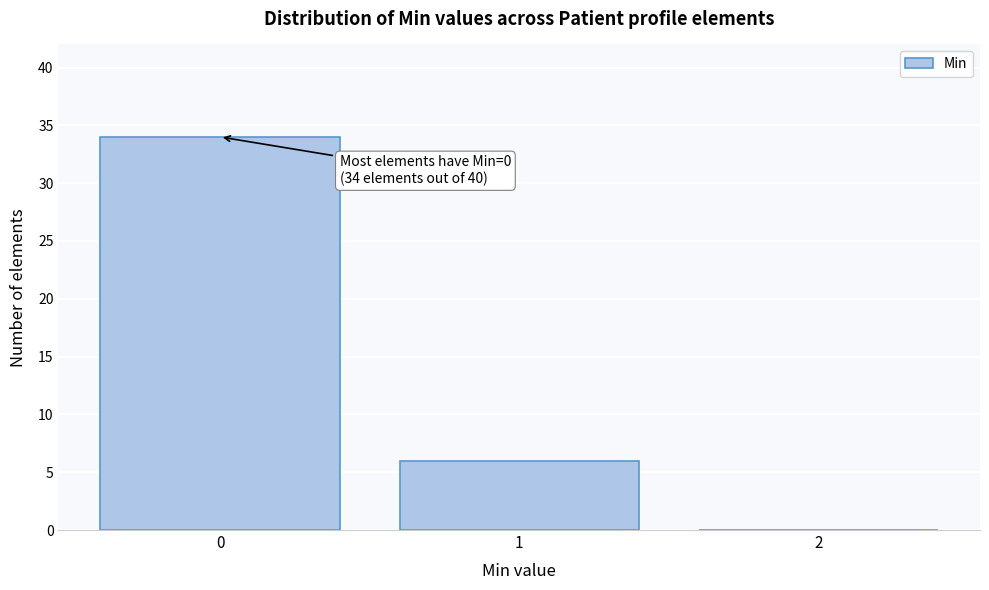

Which range on the x-axis has the tallest bar?

-0.5 to 0.5